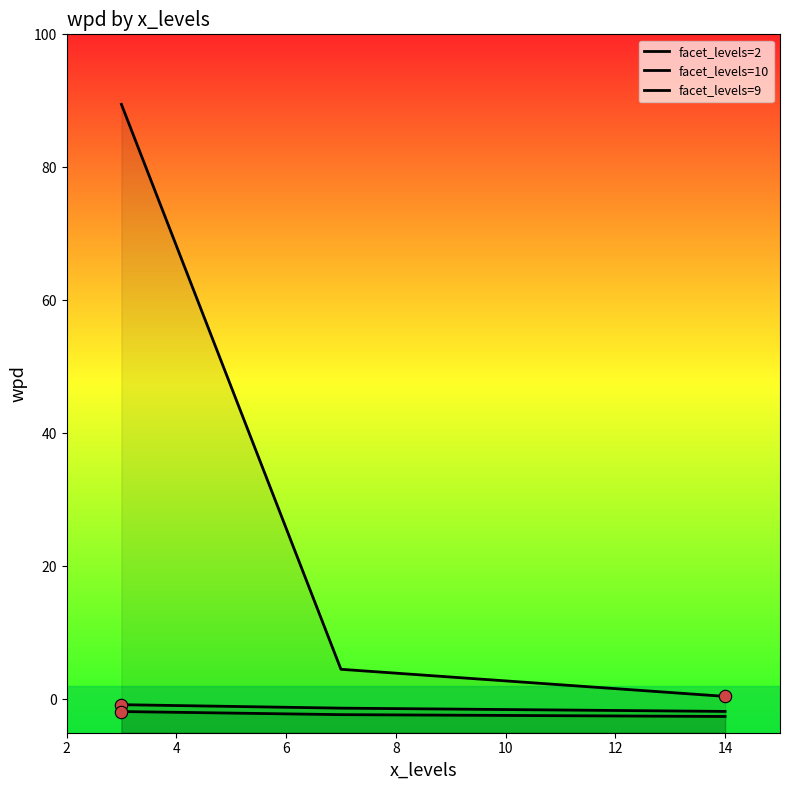

What are all the series names shown in the legend?

facet_levels=2, facet_levels=10, facet_levels=9